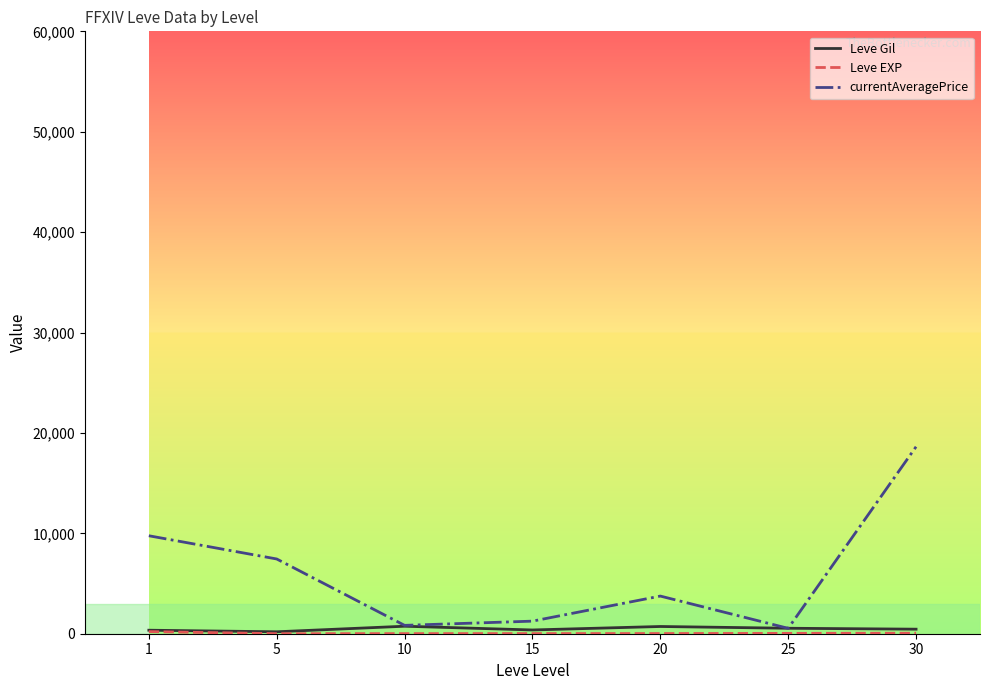

At which category is the sum across all series the highest?

30